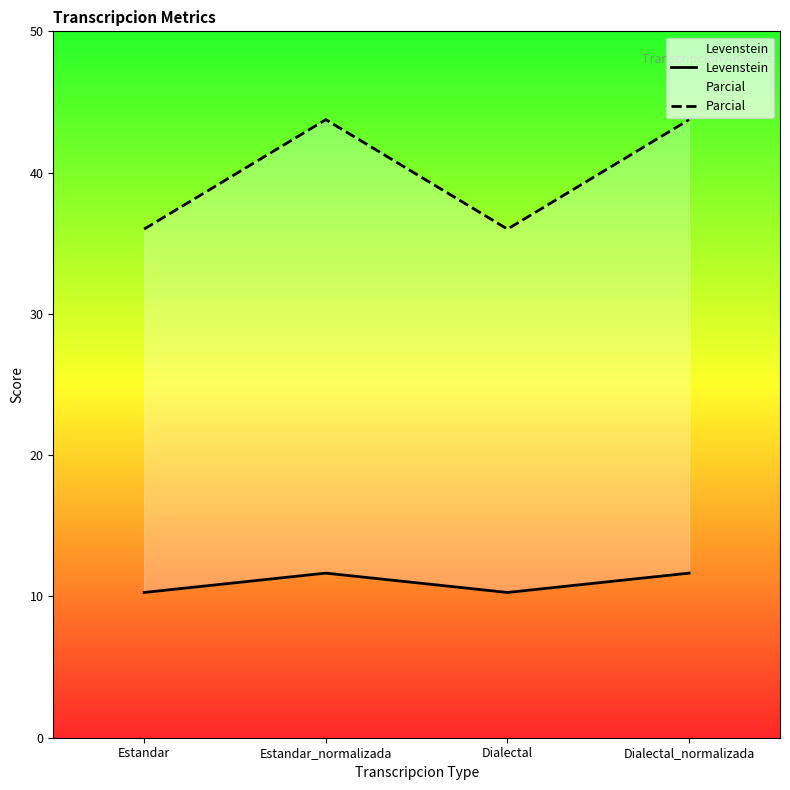

The value of Parcial at Dialectal_normalizada is 66.5. True or false?

False